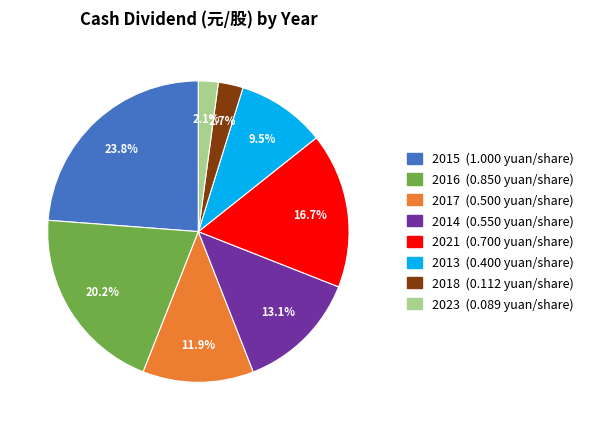

Is there a majority slice in this chart?

No